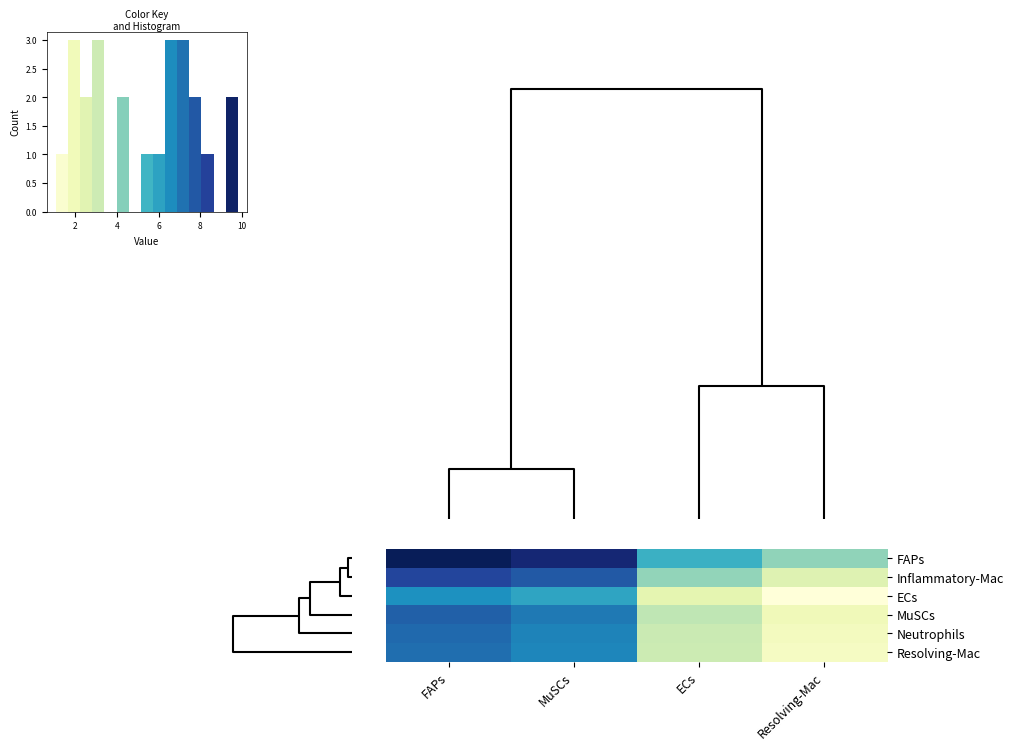

Where is Inflammatory-Mac nearest to the value 5?

ECs